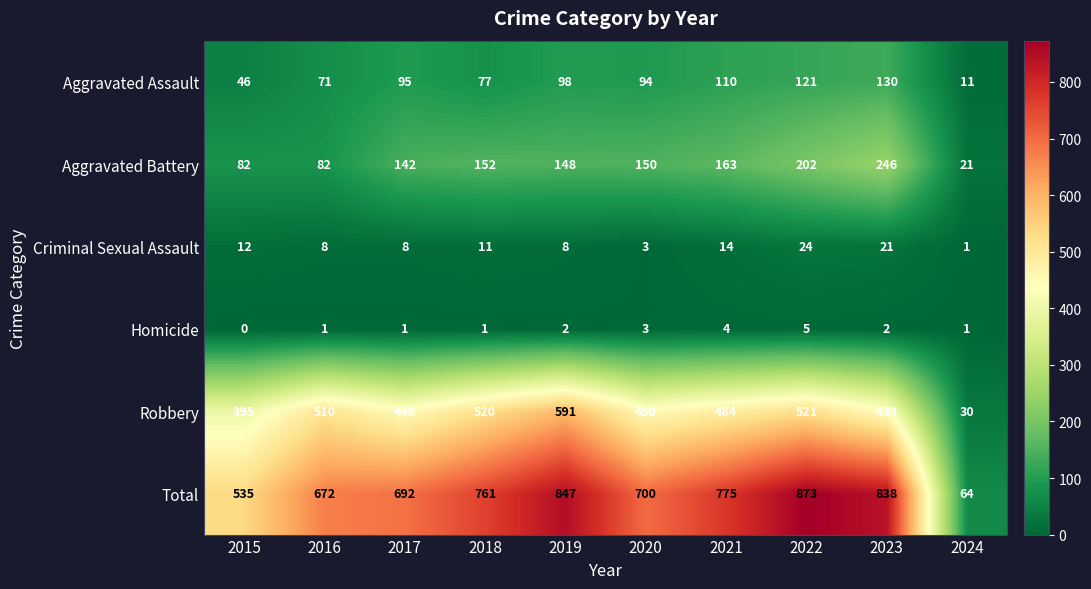

What is the sum of the Aggravated Battery values at 2016 and 2015?

164